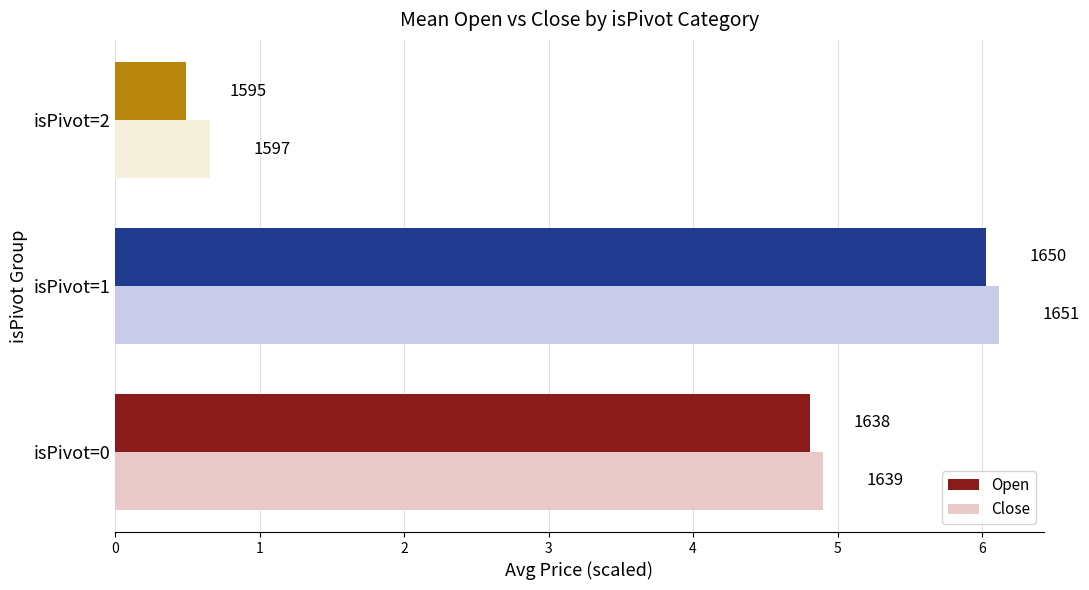

What are all the series names shown in the legend?

Open, Close